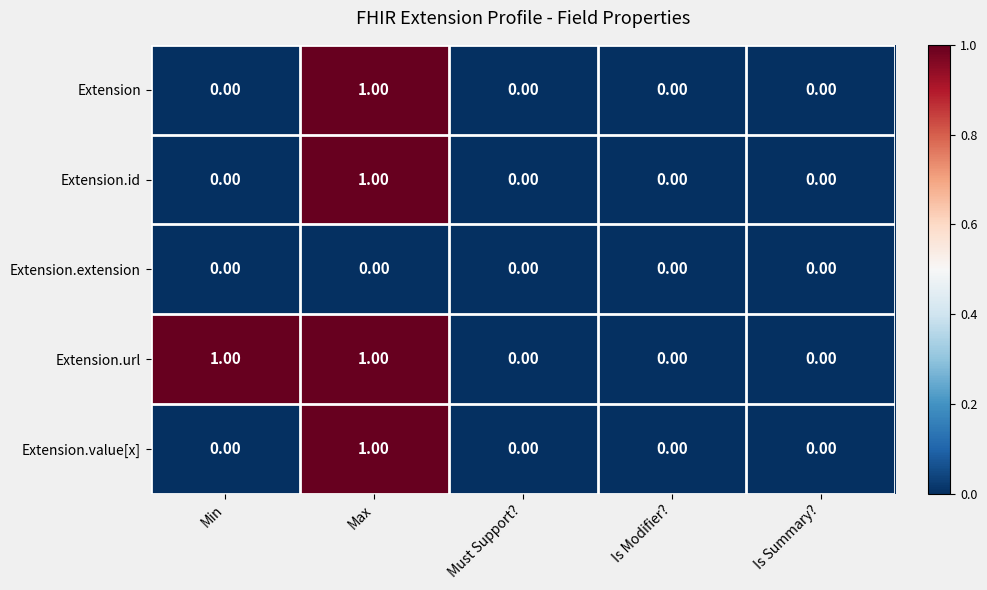

Which category has the highest value in the Extension series?

Max